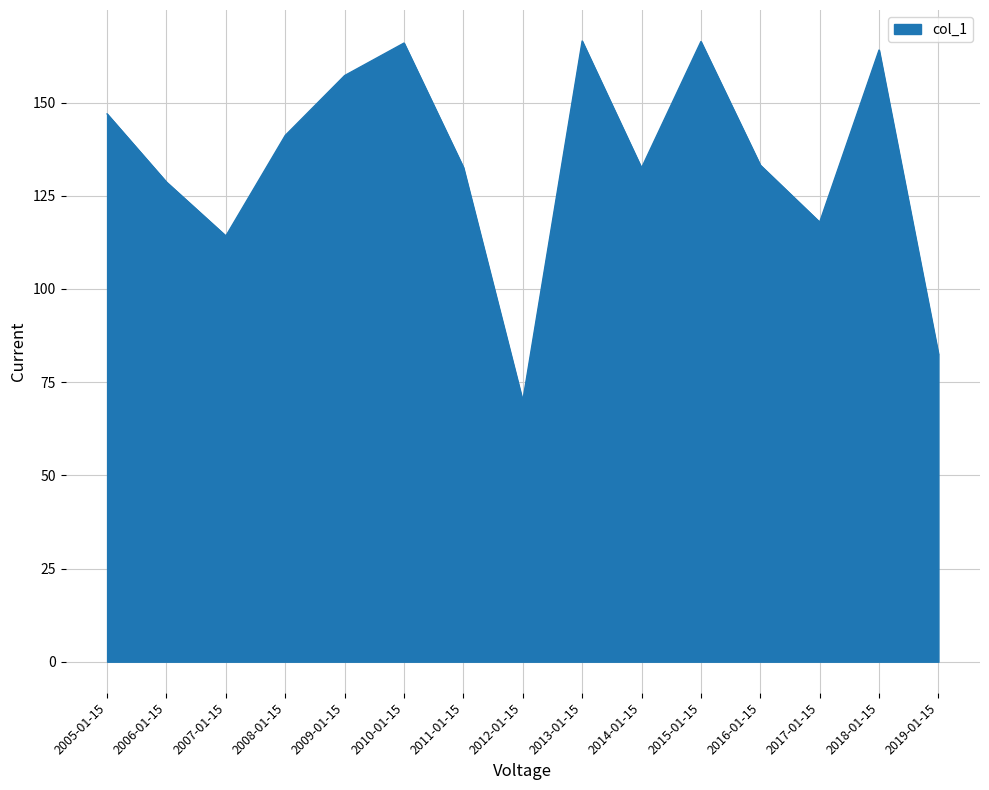

At which category does the data reach its first local valley?

2007-01-15